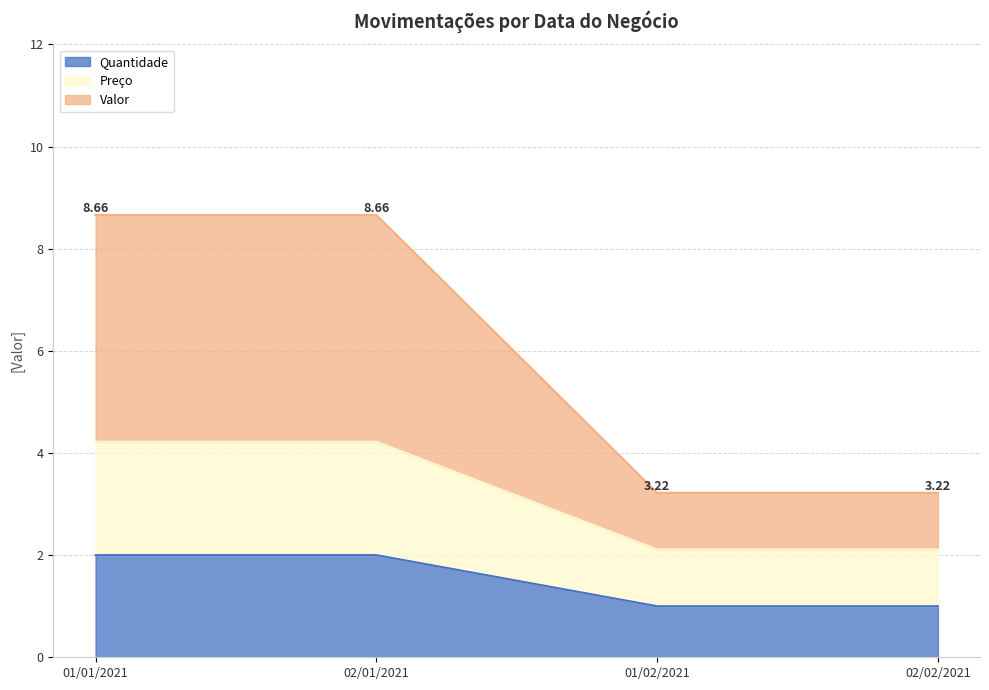

List the labels in order of Valor value, smallest first.

01/02/2021, 02/02/2021, 01/01/2021, 02/01/2021